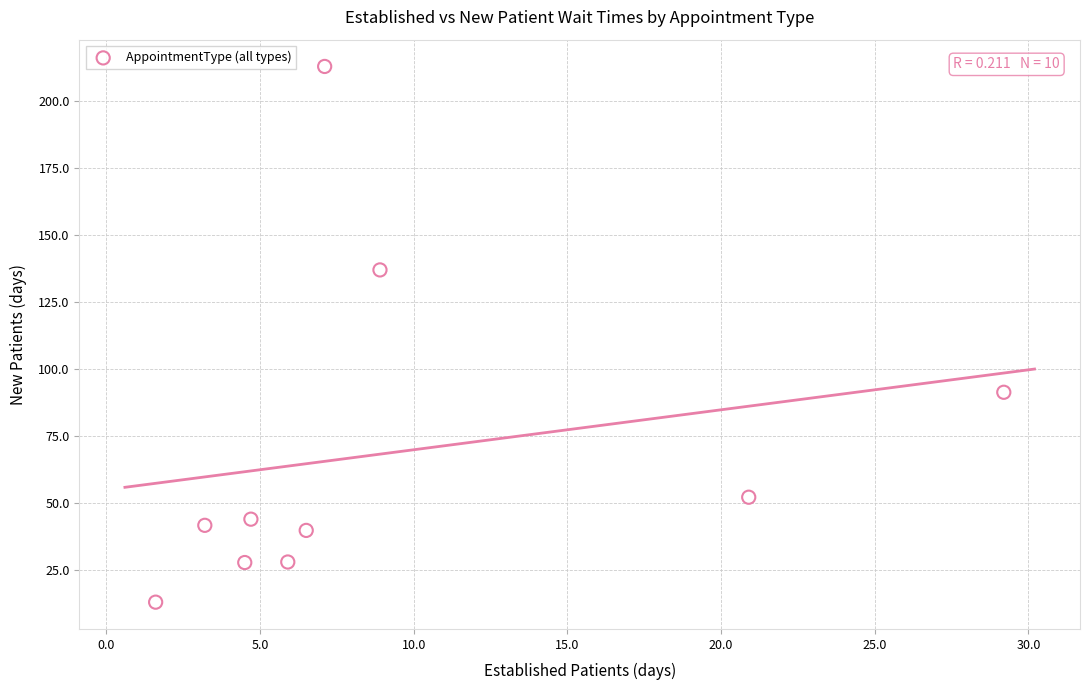

What Y value in the scatter plot is closest to 112?

91.3